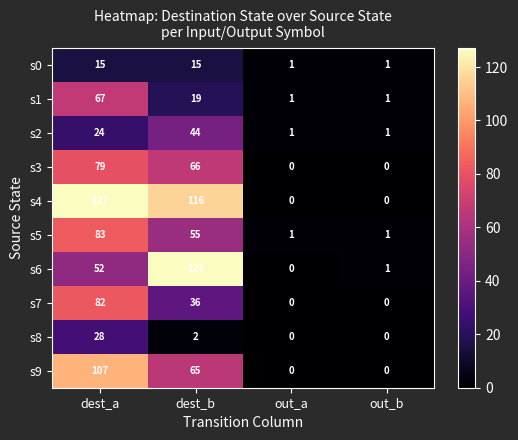

What is the difference between the s6 values at dest_b and dest_a?

75